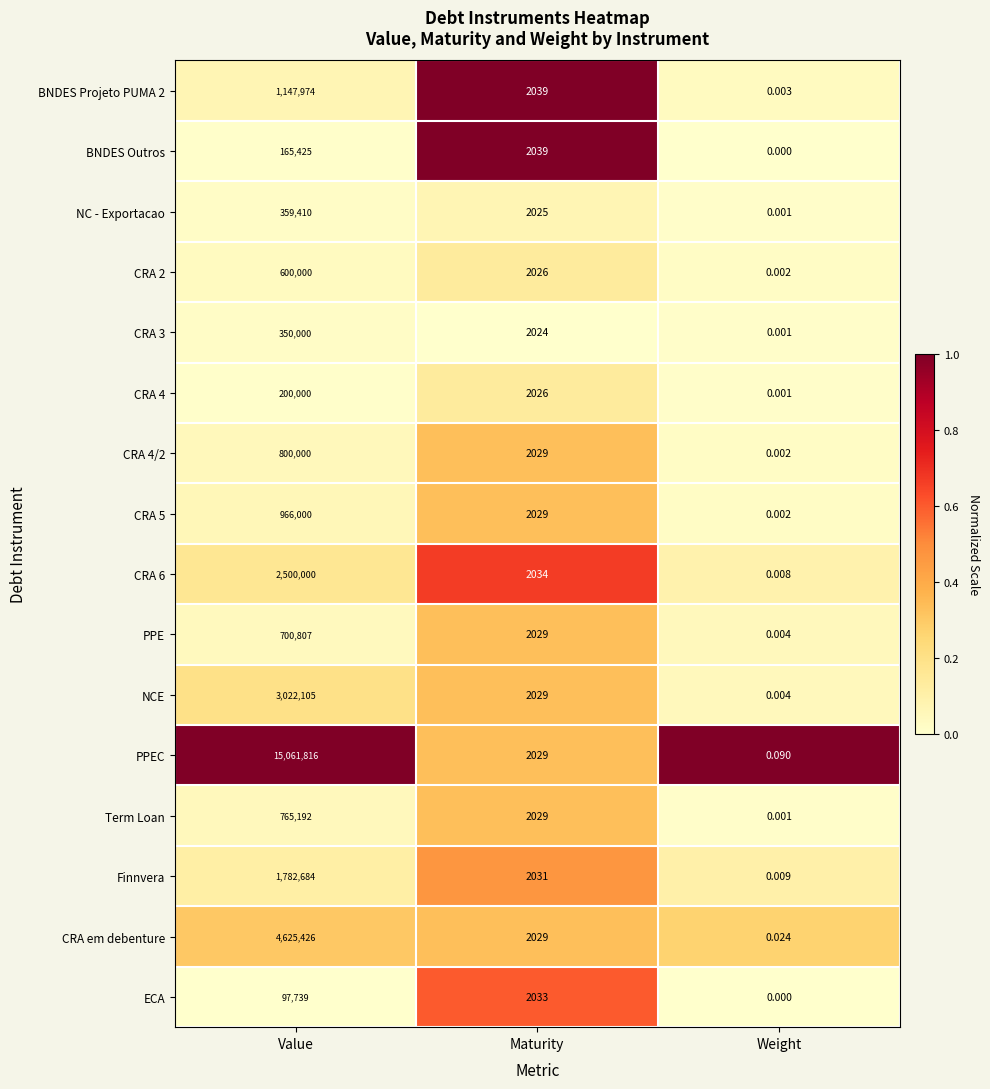

Where is BNDES Outros nearest to the value 82712?

Maturity